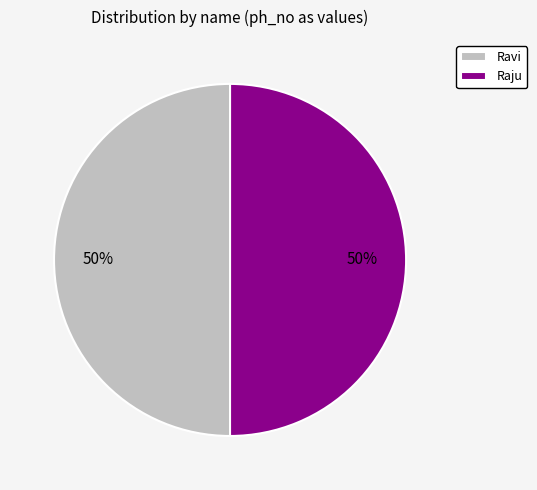

To the nearest percent, what percentage of the pie is Ravi?

50%